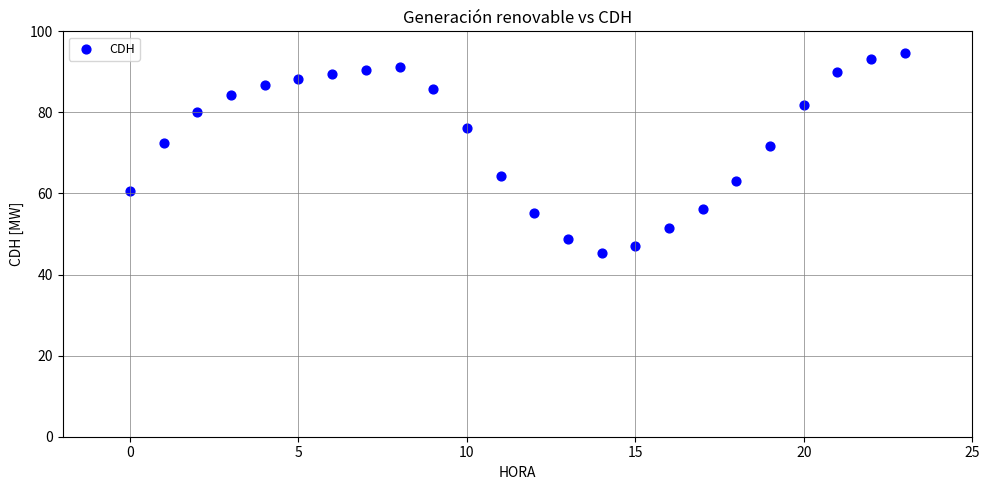

What is the range of Y values (max minus min)?

49.4